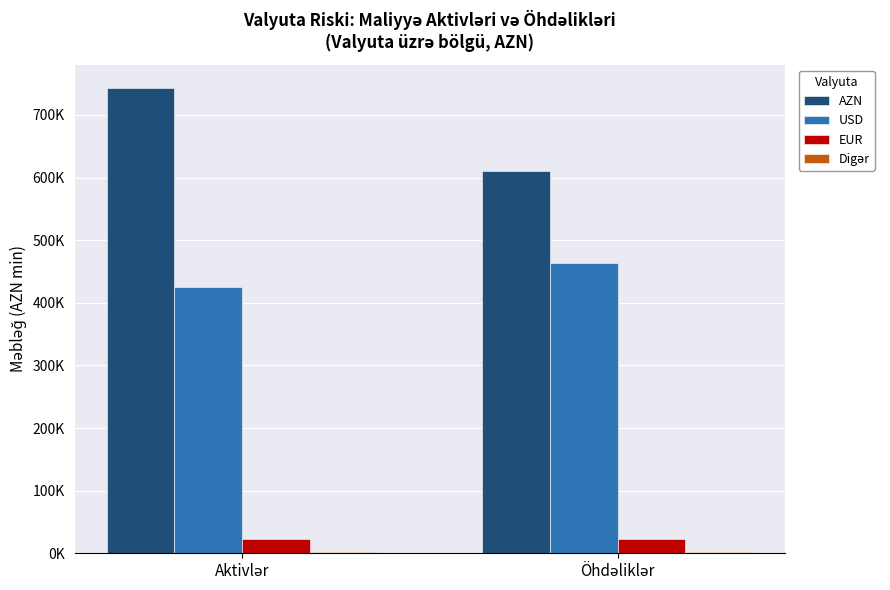

Which has a higher value, Aktivlər or Öhdəliklər?

Aktivlər